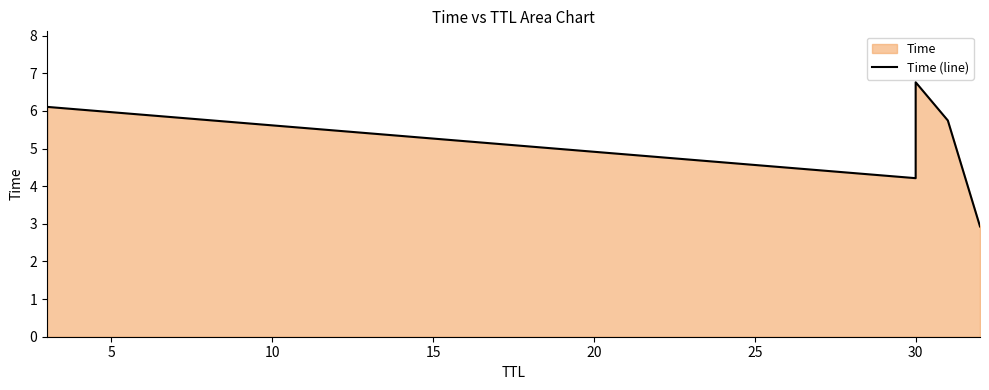

What is the value of the 5th point from the left?

5.7